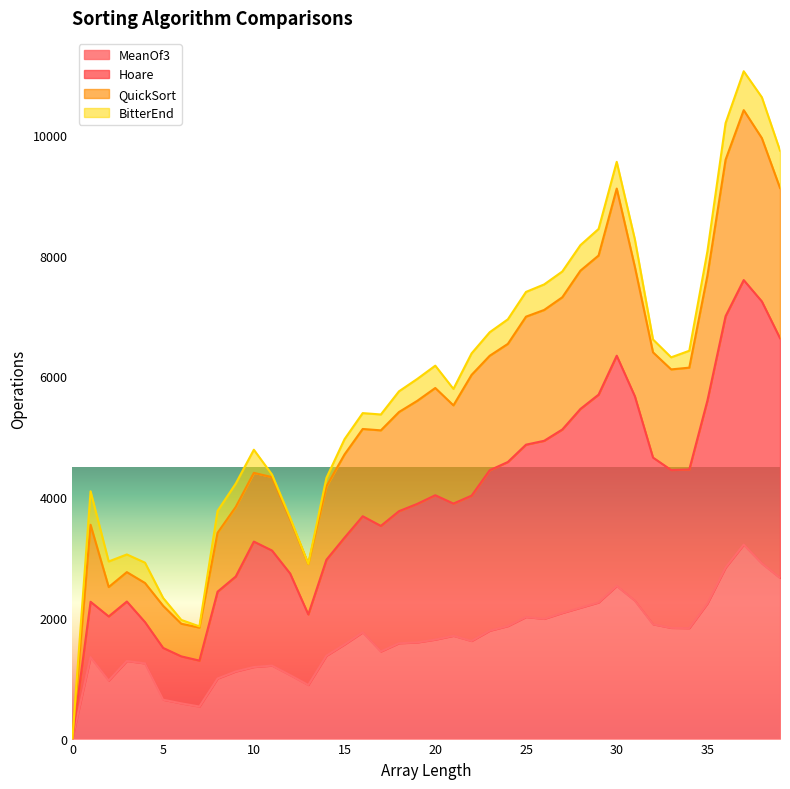

How many data points does each series have?

40